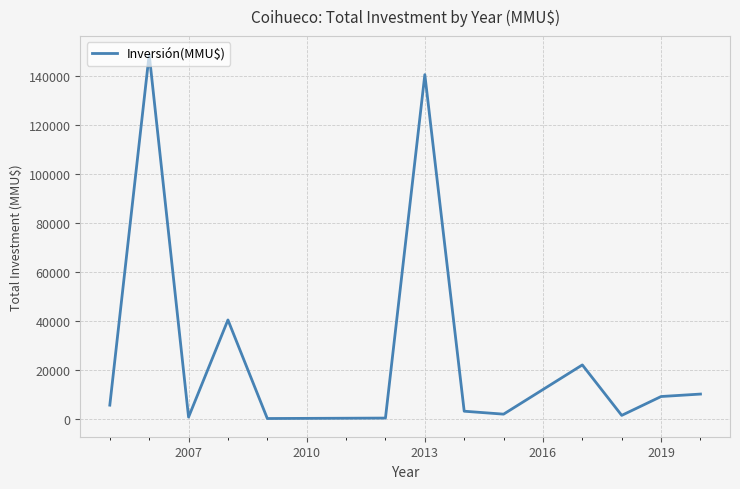

Does the chart display data point markers on the line(s)?

No